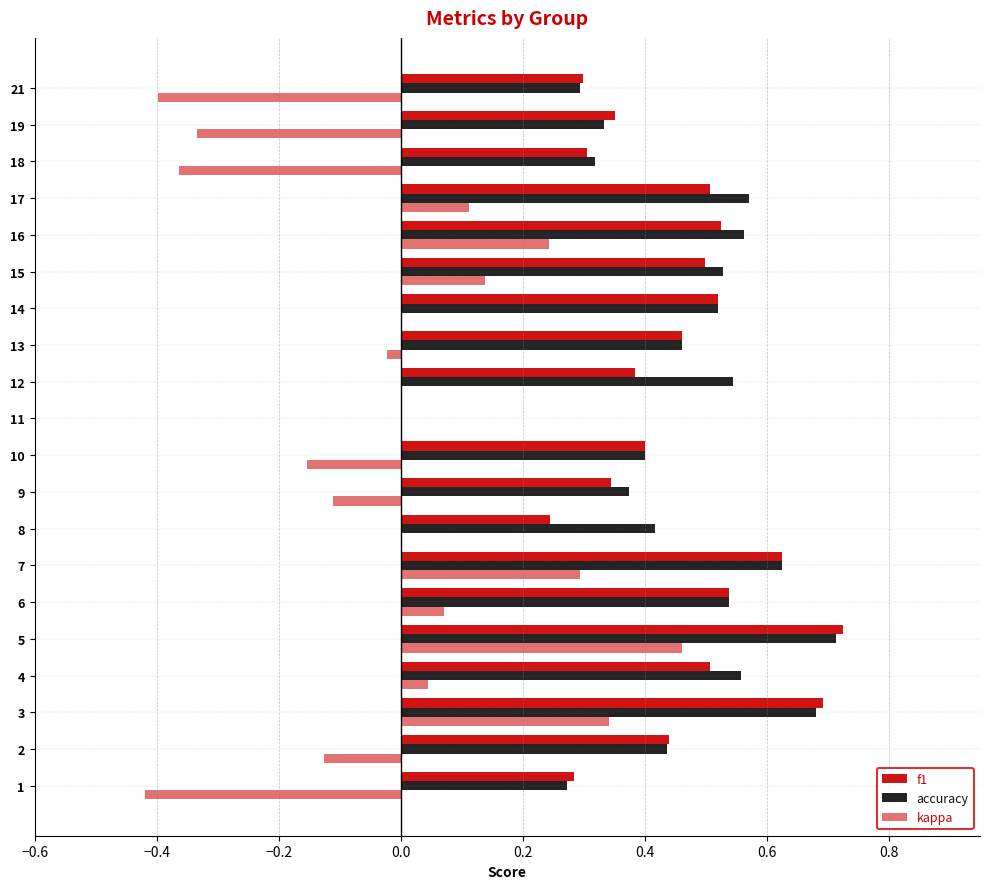

How many categories are shown in the chart?

20